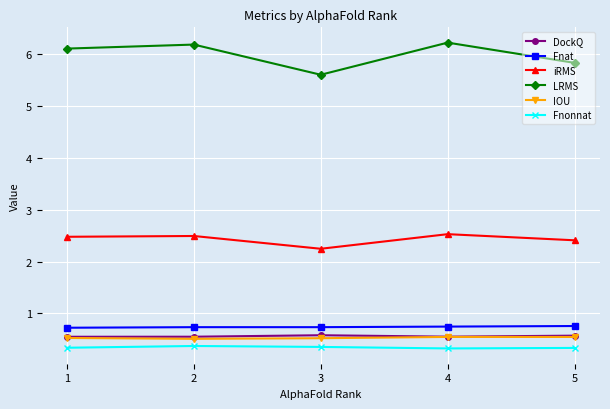

The IOU series shows 0.8 at 2. True or false?

False